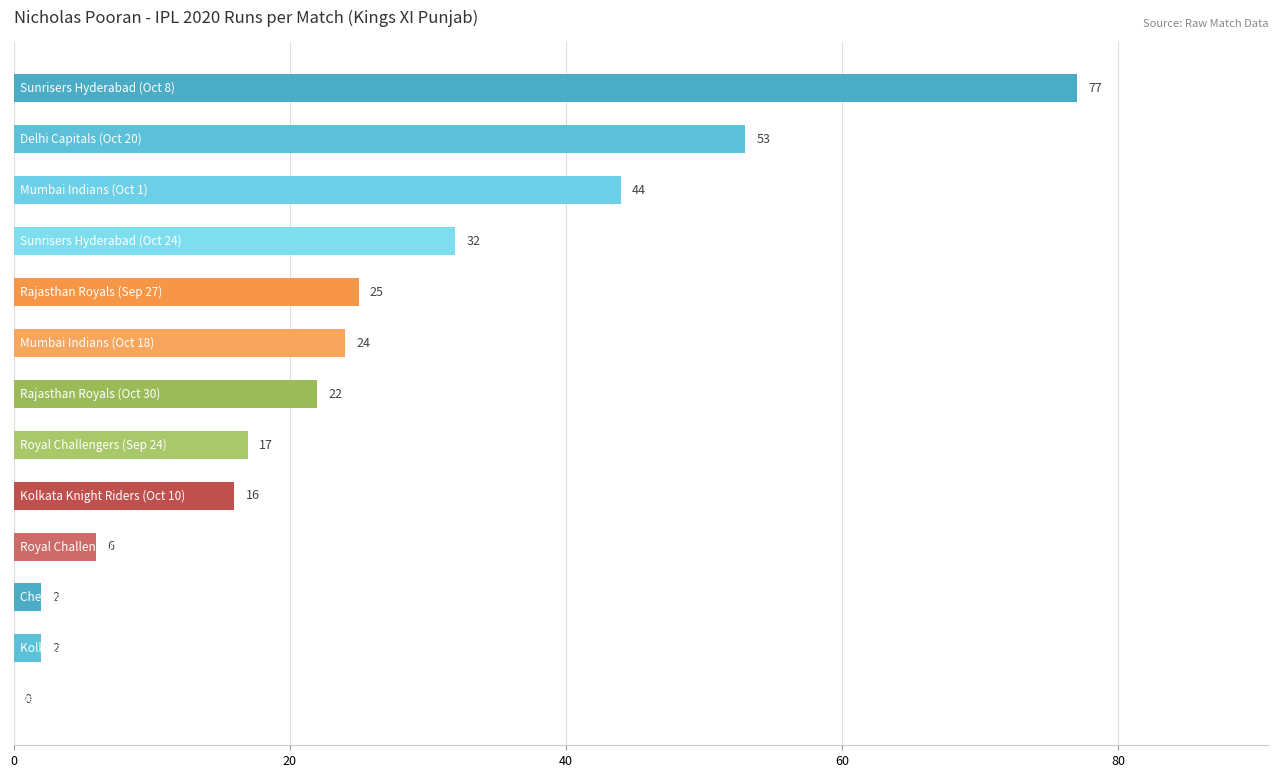

What is the sum of all values?

320